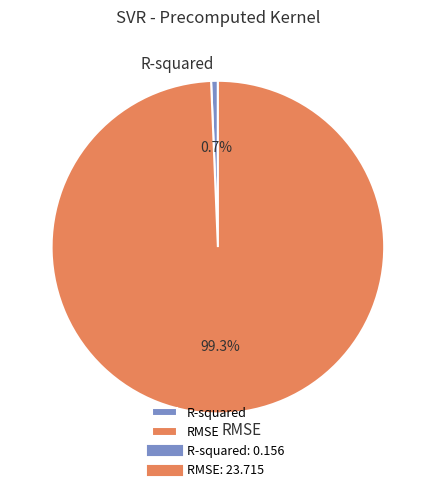

To the nearest percent, what is the average slice percentage?

50%